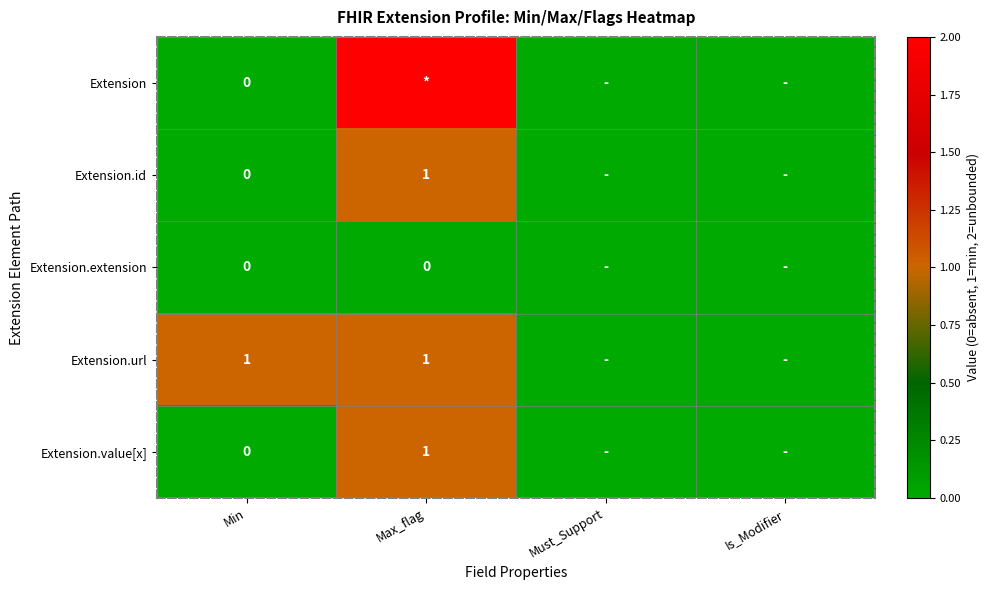

True or false: Extension.url has a value of 2 at Max_flag.

False